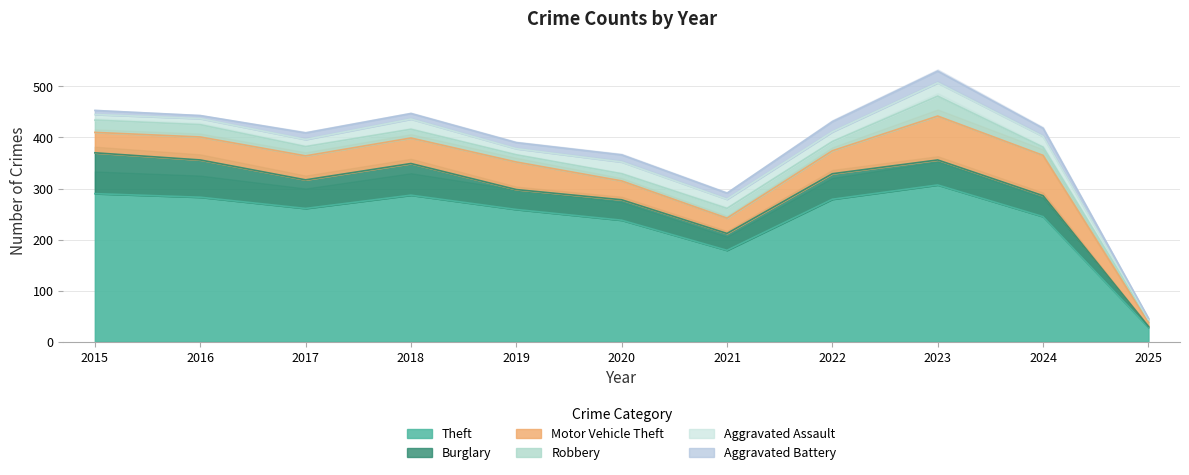

True or false: Theft and Burglary intersect in this chart.

False